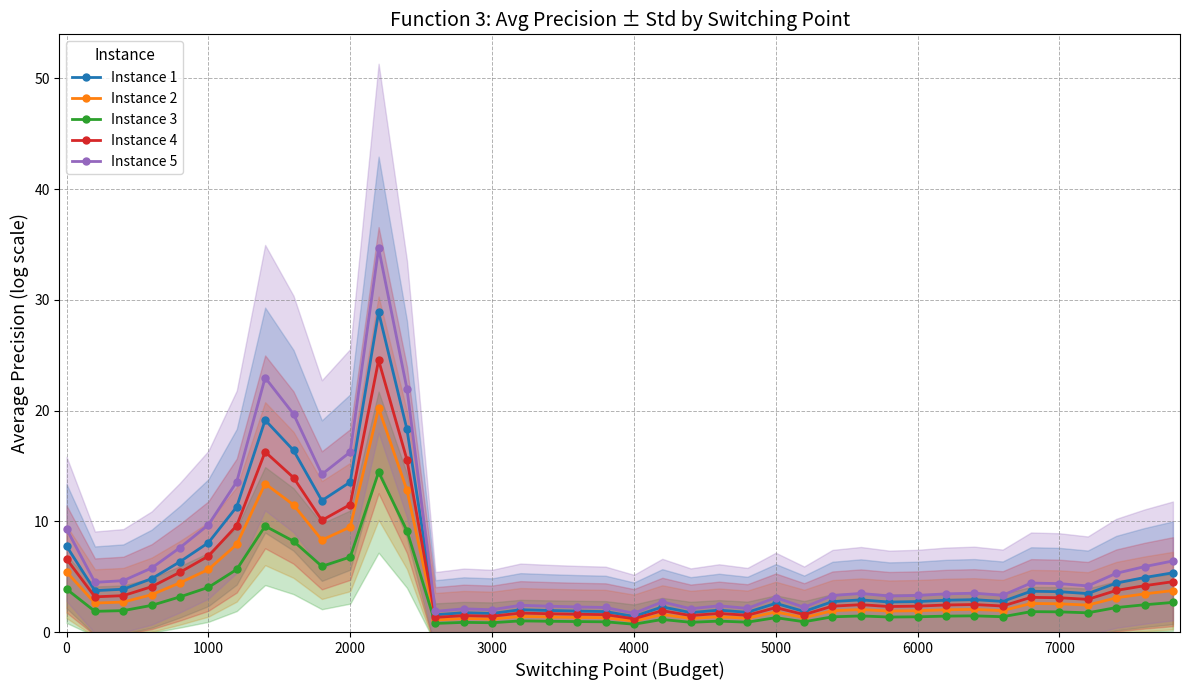

True or false: Instance 2 has more than 0 points higher than both neighbors.

True